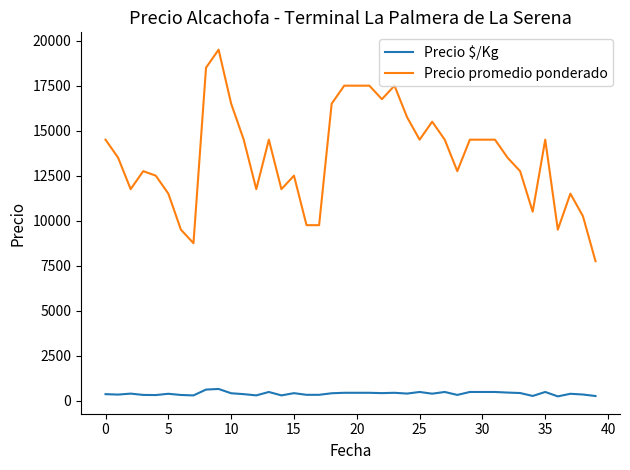

List the series in order of their peak value, highest first.

Precio promedio ponderado, Precio $/Kg